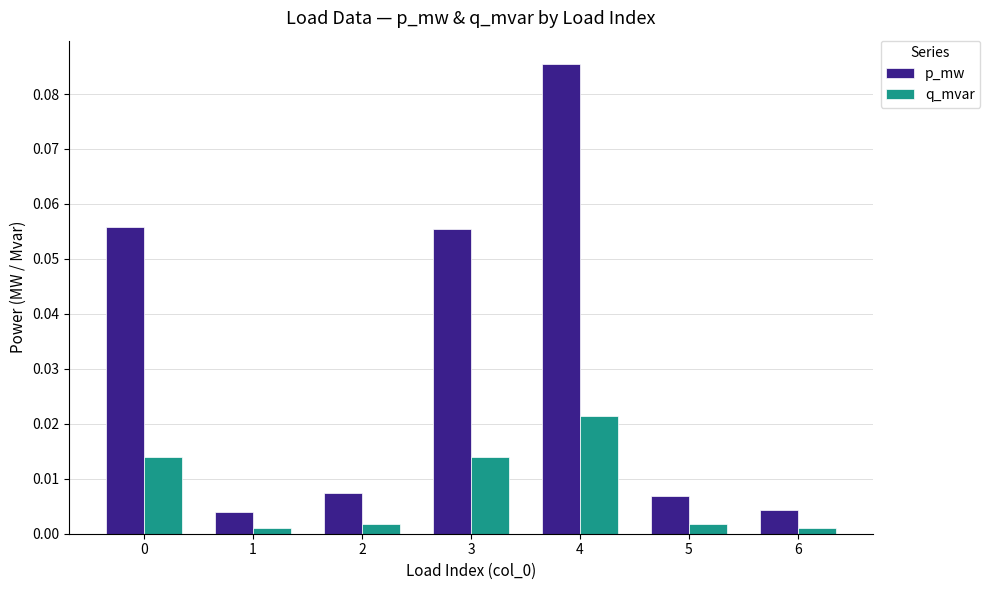

Which series changed the most between 0 and 6?

p_mw